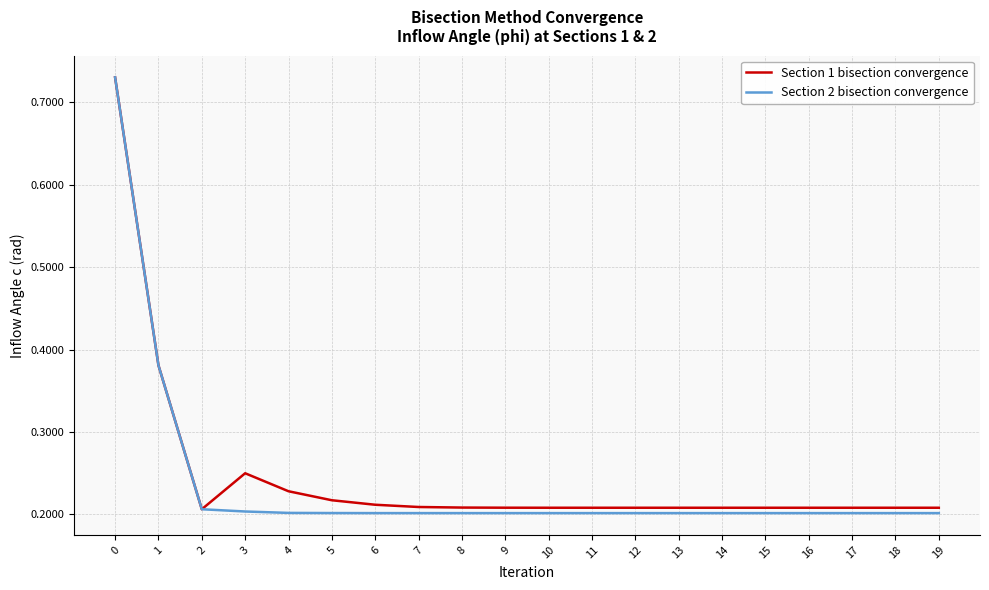

List the series in order of their overall mean, highest first.

Section 1 bisection convergence, Section 2 bisection convergence